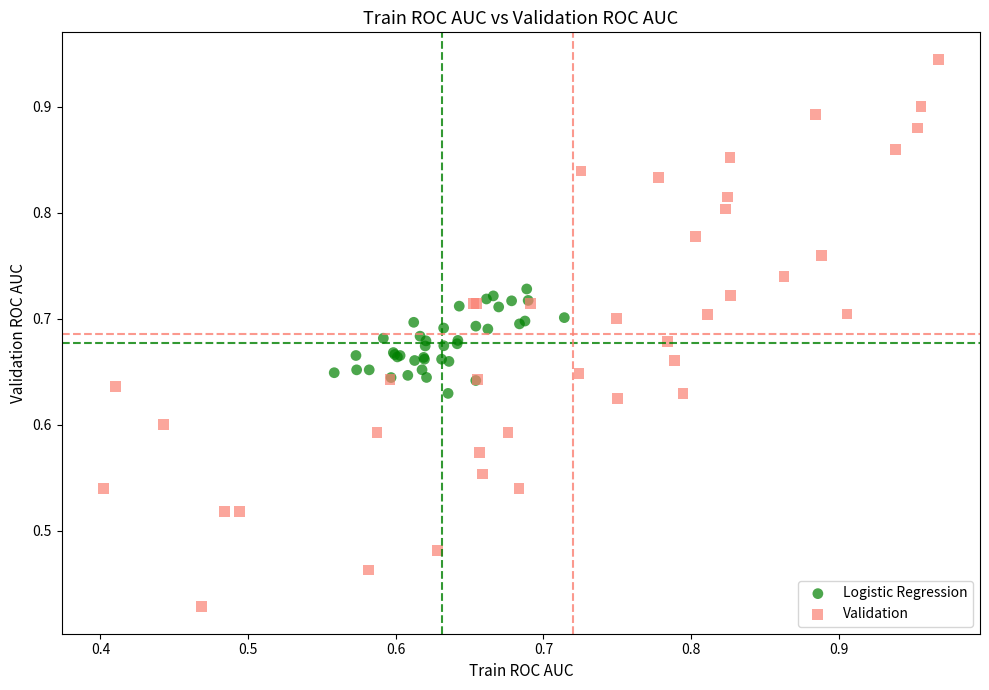

Which series has the widest spread of Y values?

Validation